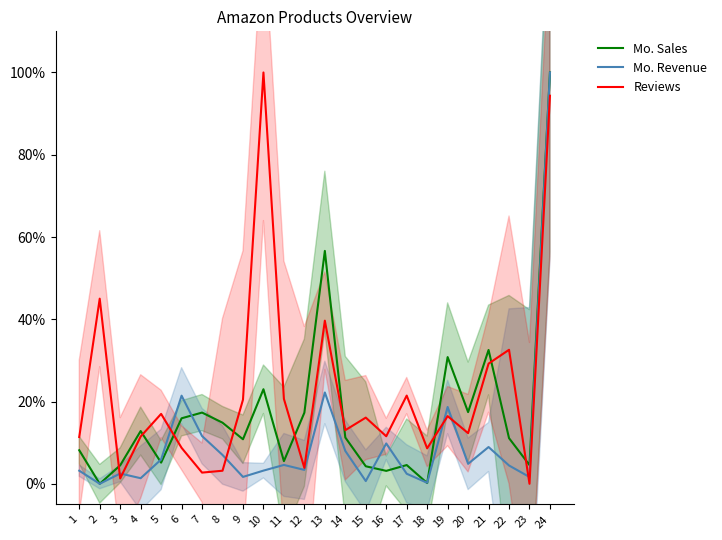

What is the total value across all series at 12?

0.2